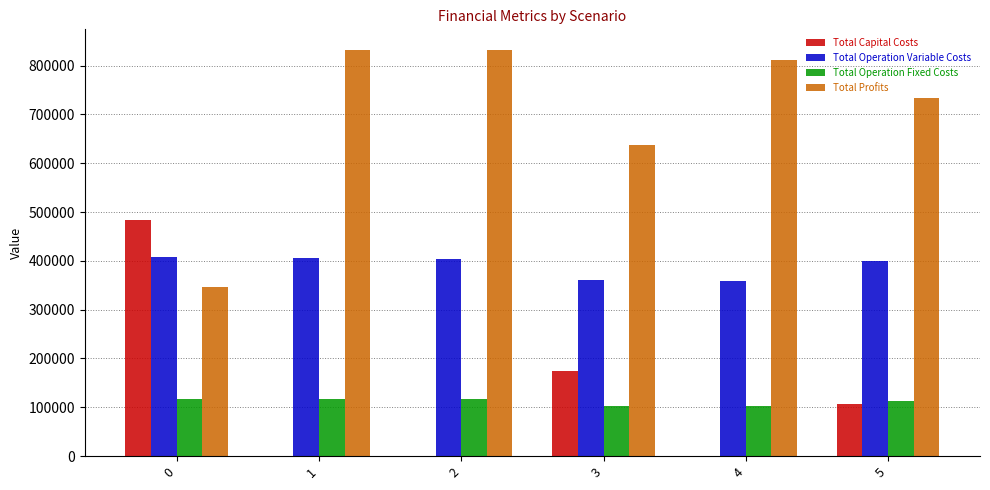

What is the average value of the Total Capital Costs series?

127274.7